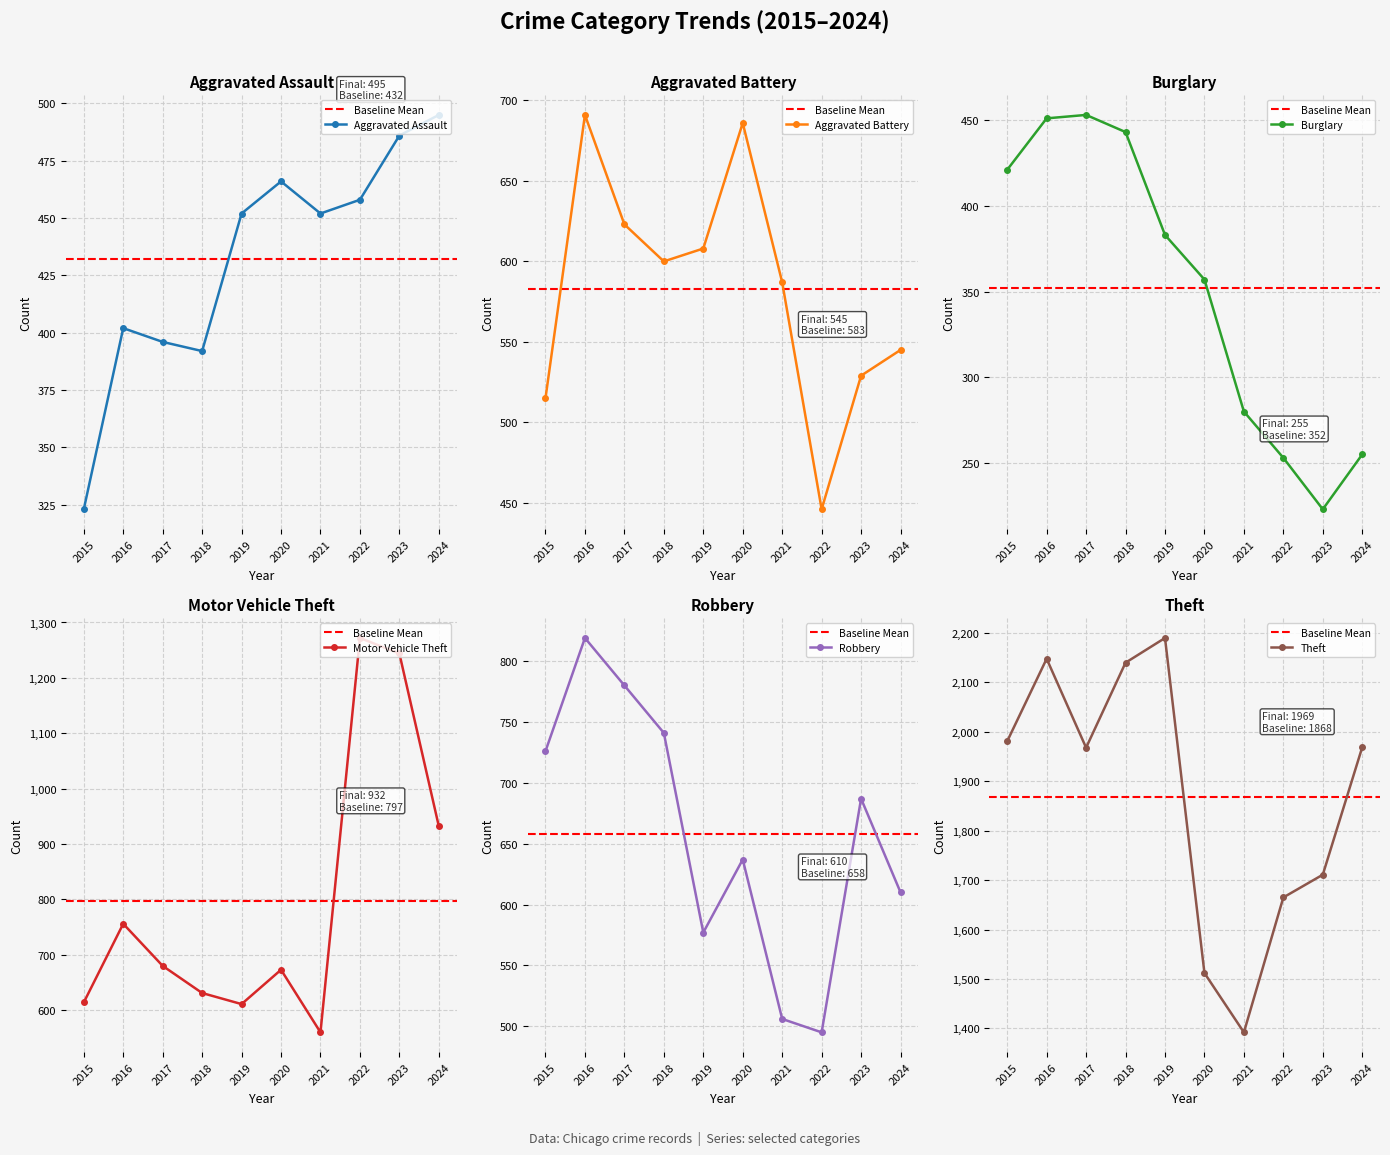

What value does the Burglary series have at 2019, to the nearest 50?

400